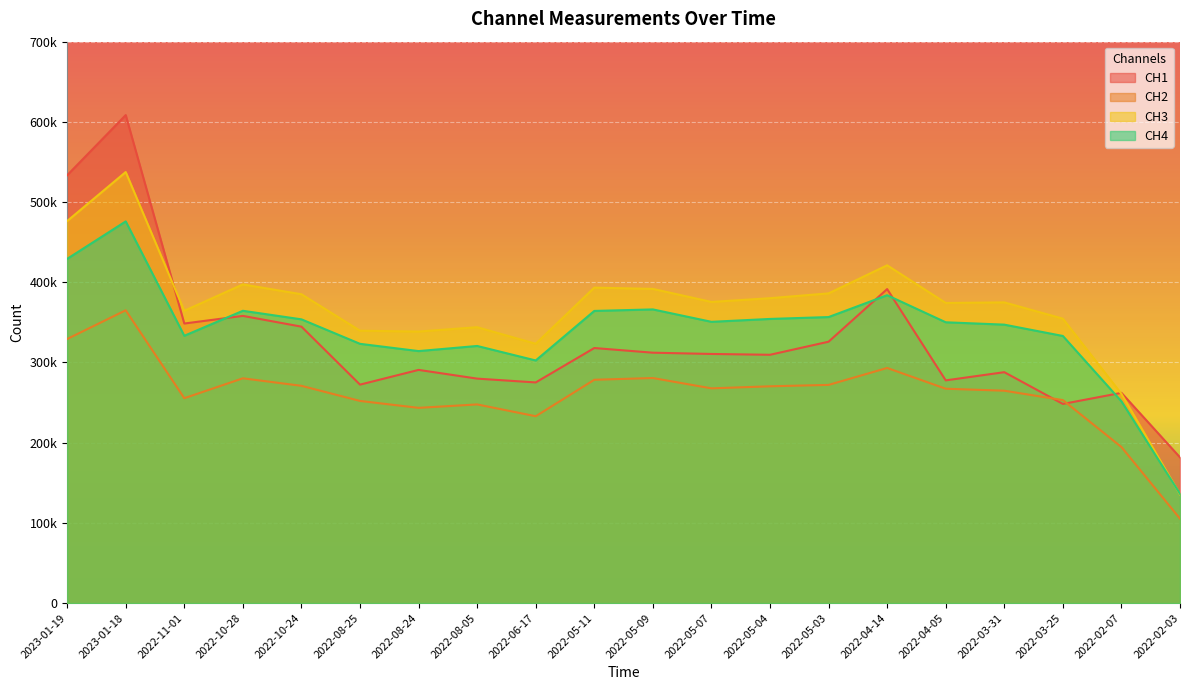

What is the greatest value displayed?

608458